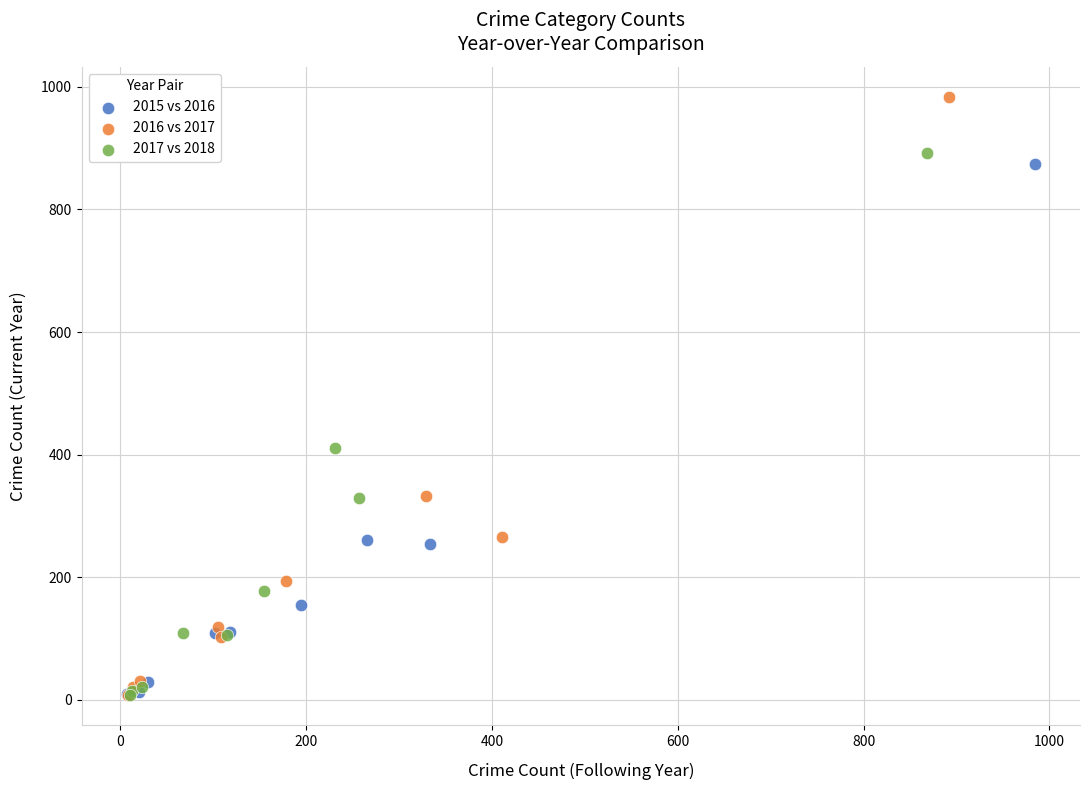

Which series has the widest spread of Y values?

2016 vs 2017